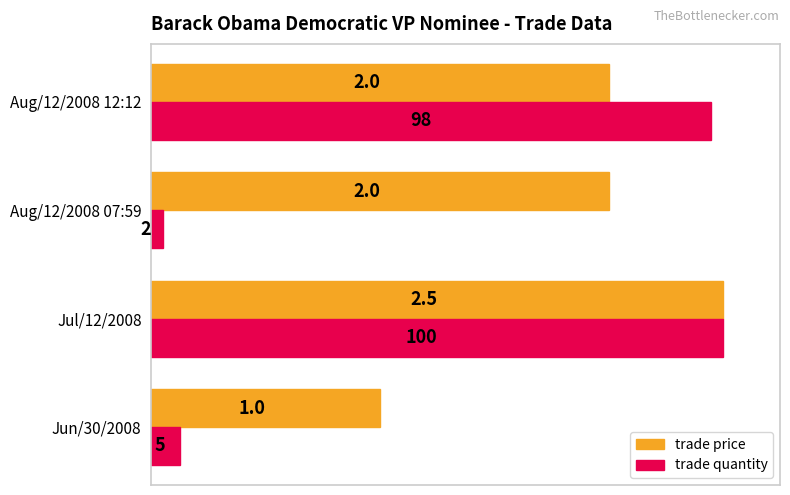

Which category has the lowest value in the trade quantity series?

Aug/12/2008 07:59